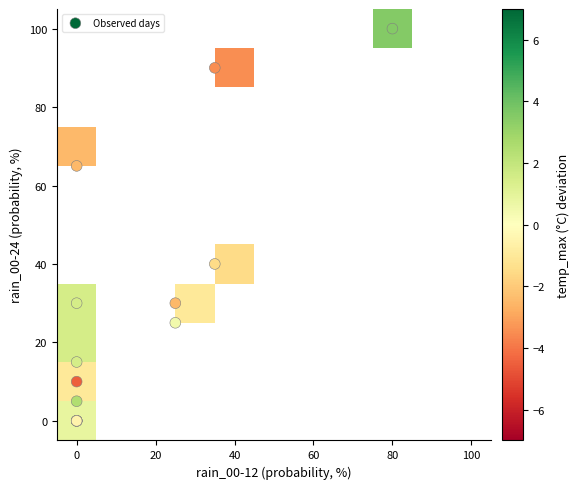

What is the total value across all series at temp_max?

392